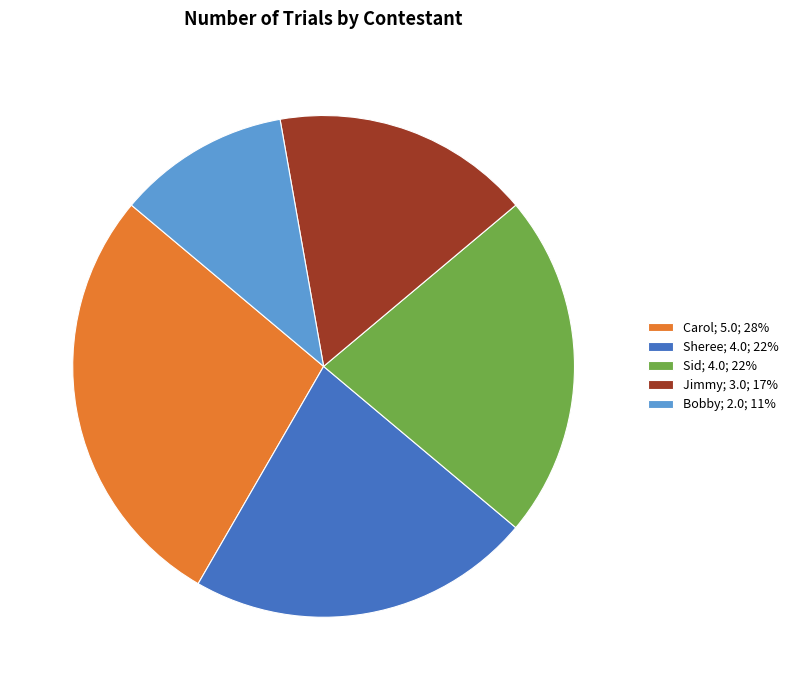

Does Bobby; 2.0; 11% account for over 50% of the chart?

No